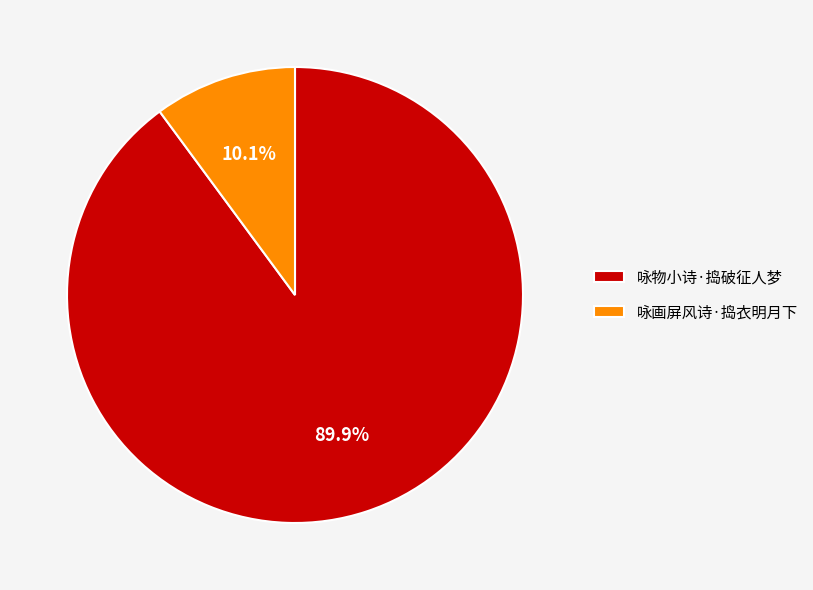

Is it true that 咏画屏风诗·捣衣明月下 is 1% of the pie?

False